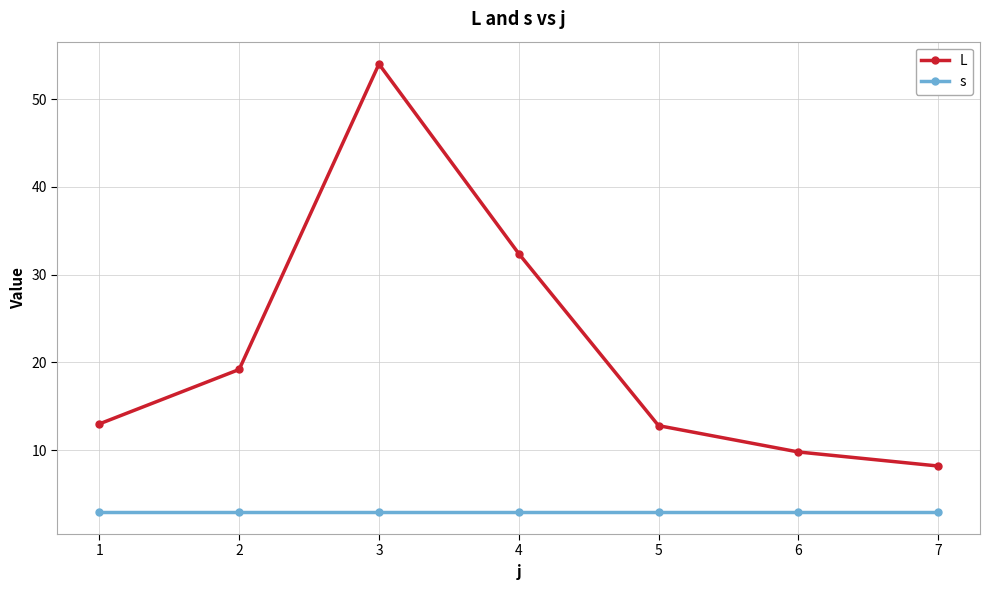

What is the difference between the L values at 6 and 1?

3.2